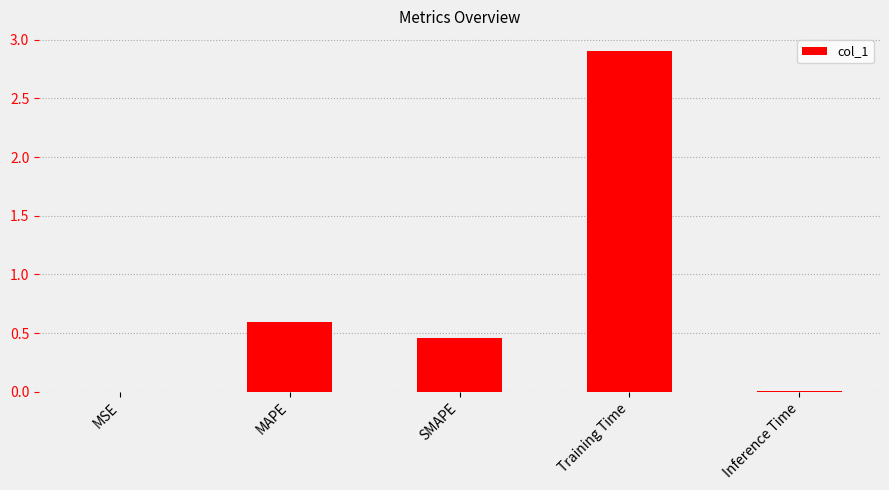

What value does the data have at Training Time?

2.9